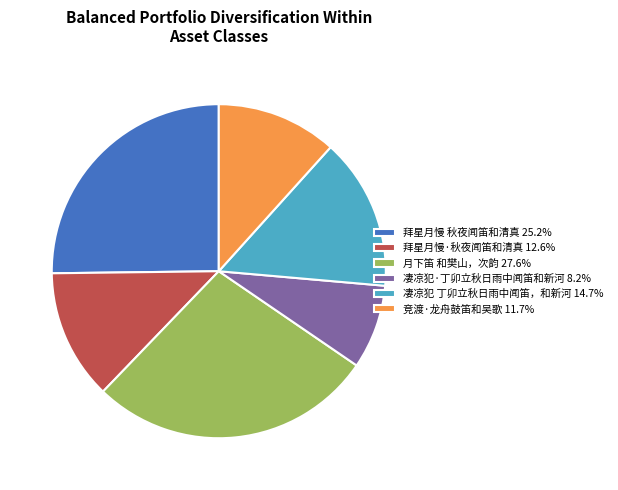

What is the ratio of the value at 拜星月慢·秋夜闻笛和清真 12.6% to the value at 竞渡·龙舟鼓笛和吴歌 11.7%?

1.1